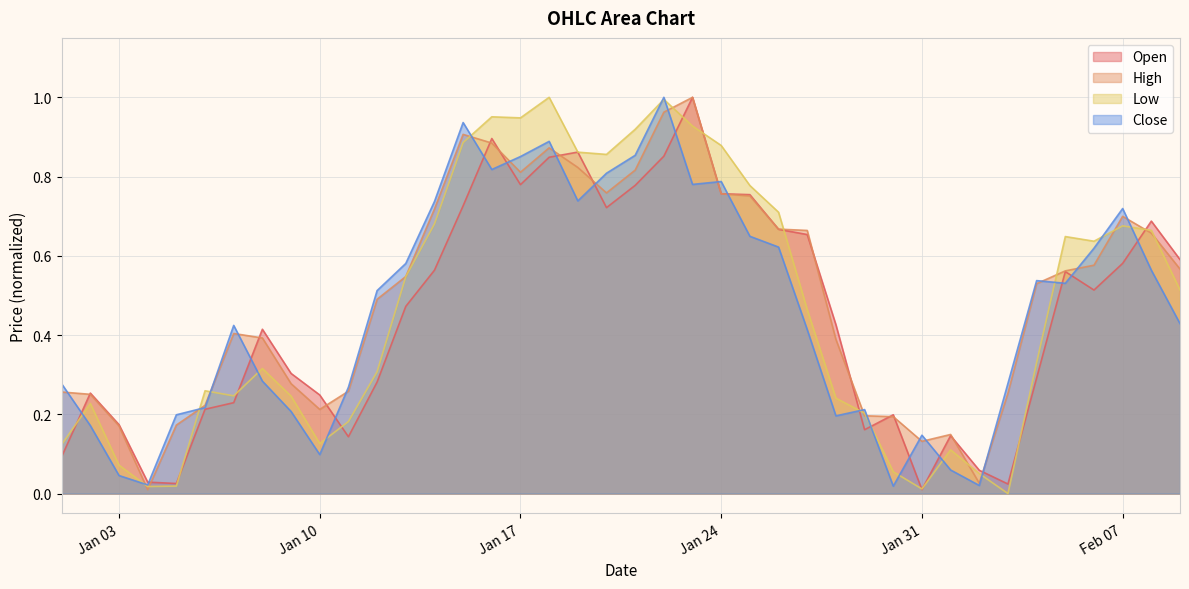

What is the sum of the Close values at 2023-01-04 and 2023-02-09?

0.5